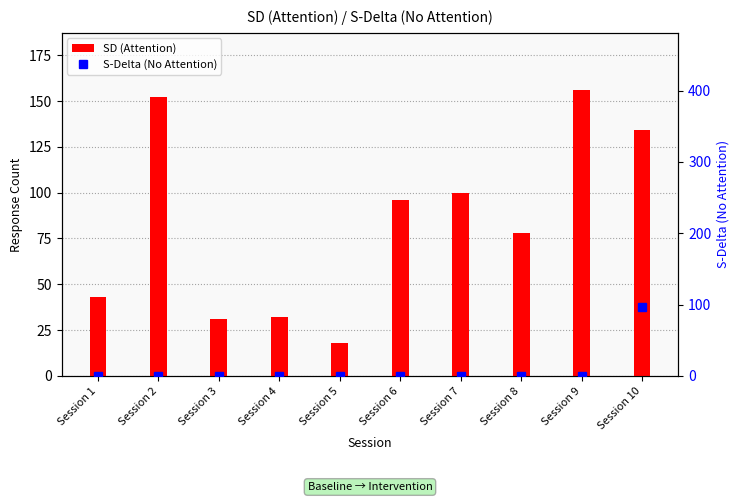

Is it true that SD (Attention) equals 22 at Session 4?

False